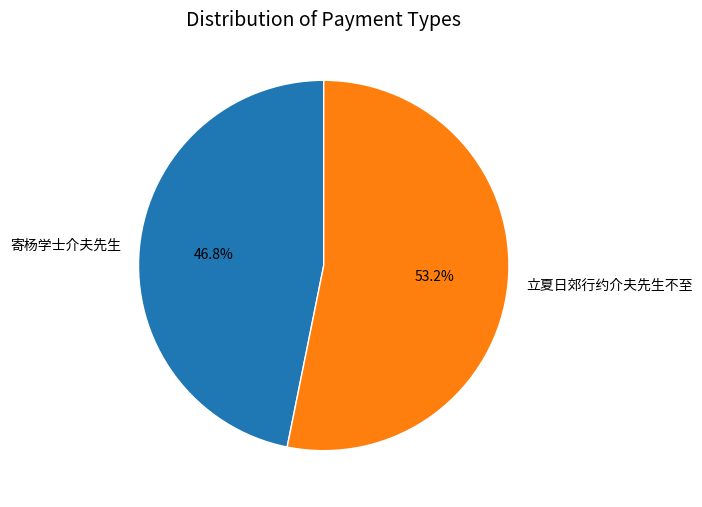

How much of the chart is everything except 立夏日郊行约介夫先生不至?

46.8%